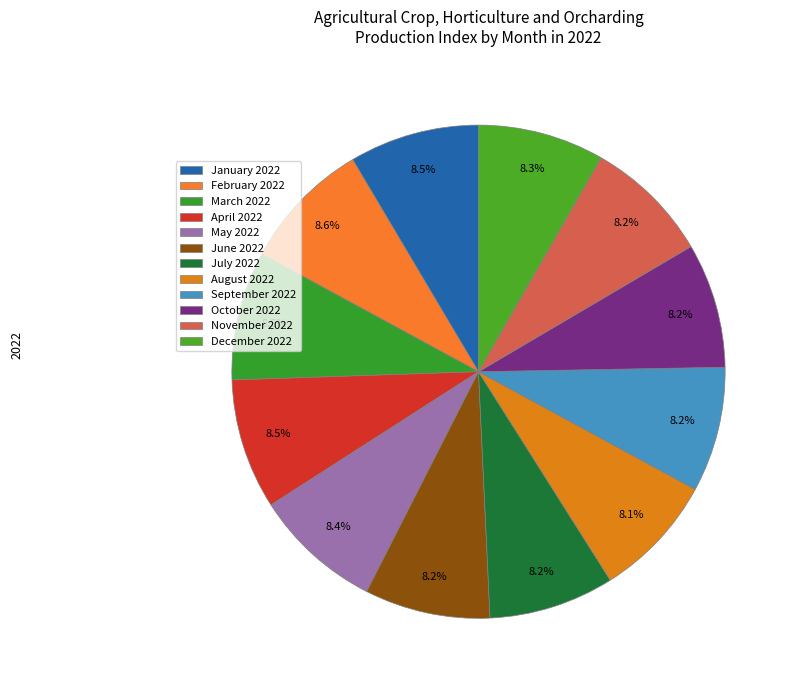

True or false: June 2022 accounts for 14% of the total.

False